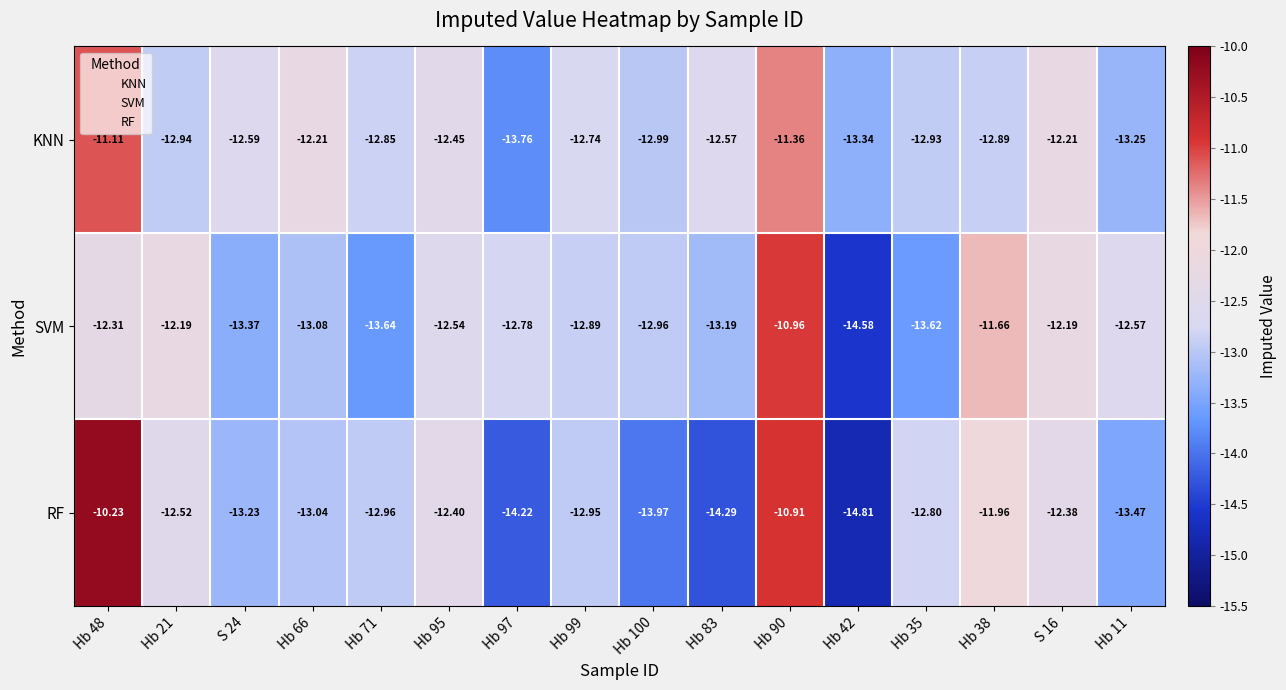

Rank the series by their average value, from lowest to highest.

RF, SVM, KNN